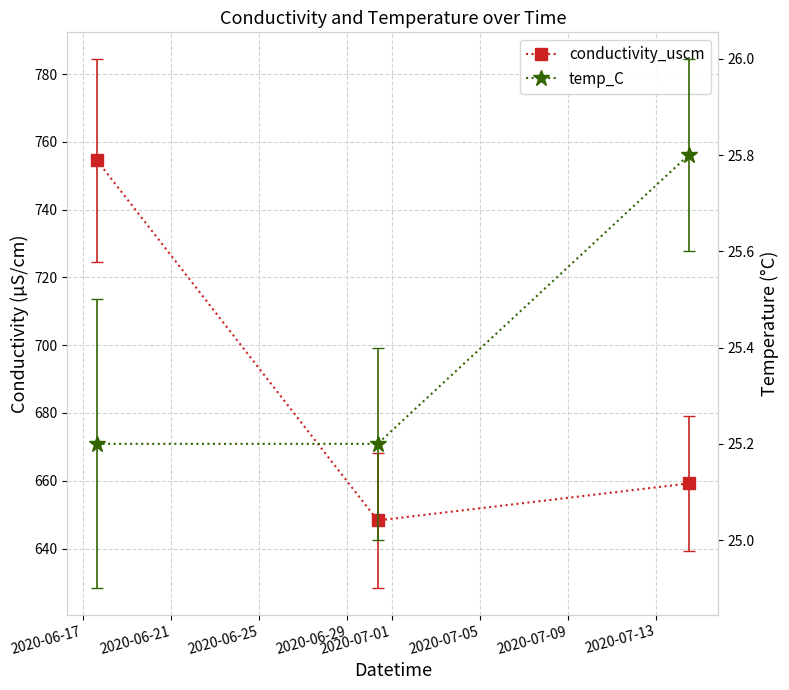

What is the smallest value displayed?

25.2